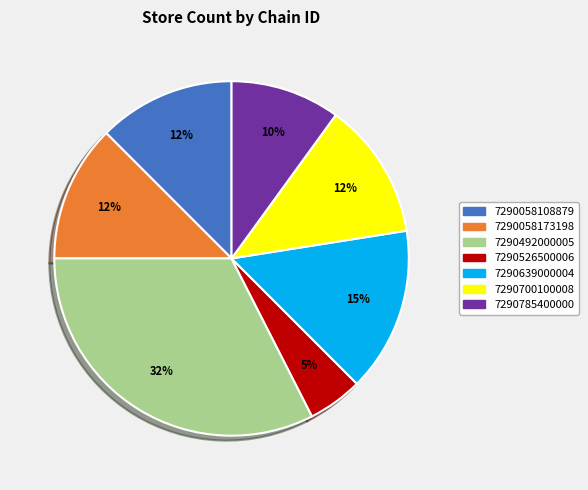

Which slice is the largest?

7290492000005